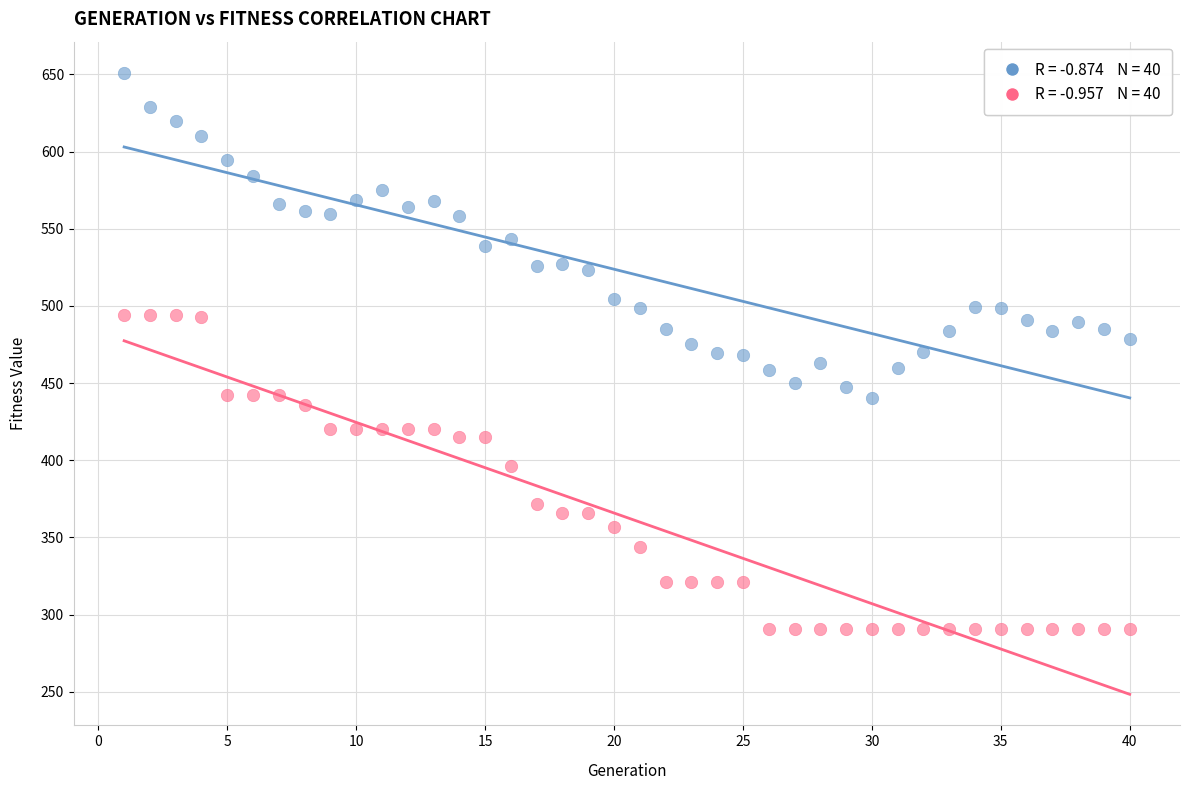

Across all data points, what is the range of Y values (max minus min)?

360.1